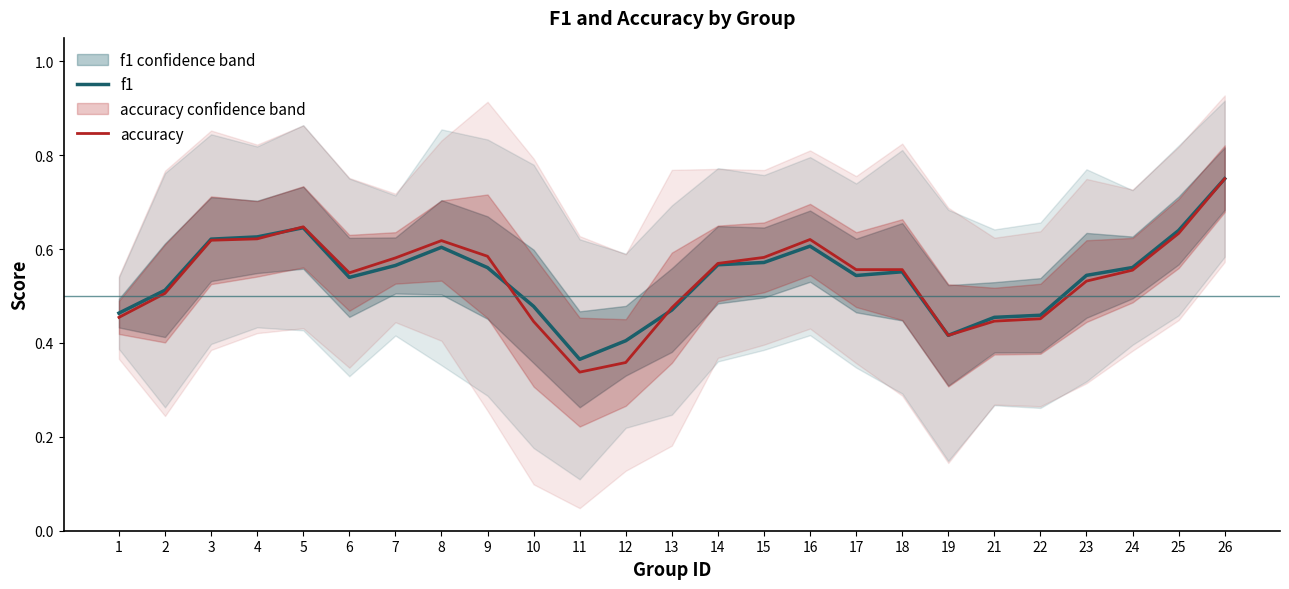

Which series ends up on top after the final intersection of accuracy and f1?

accuracy